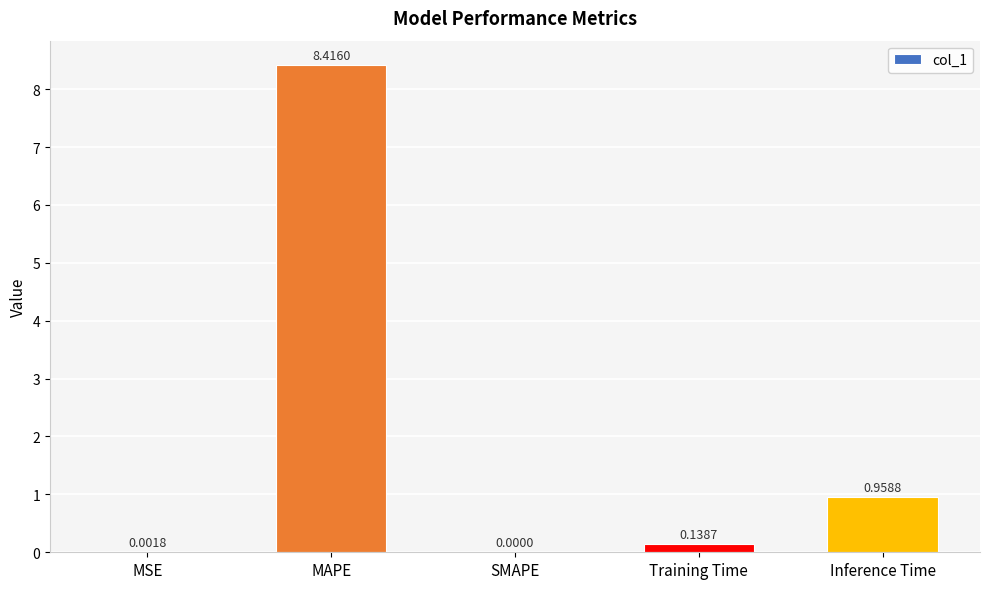

What is the change in value from MAPE to SMAPE?

-8.4